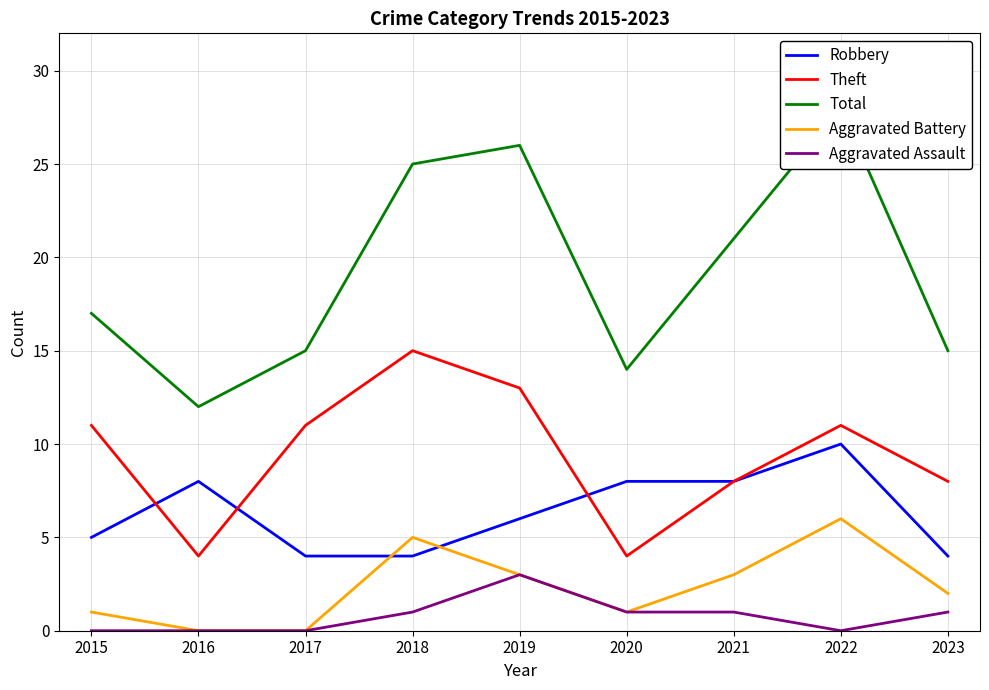

What is the value of the Theft point at the 6th from the left?

4